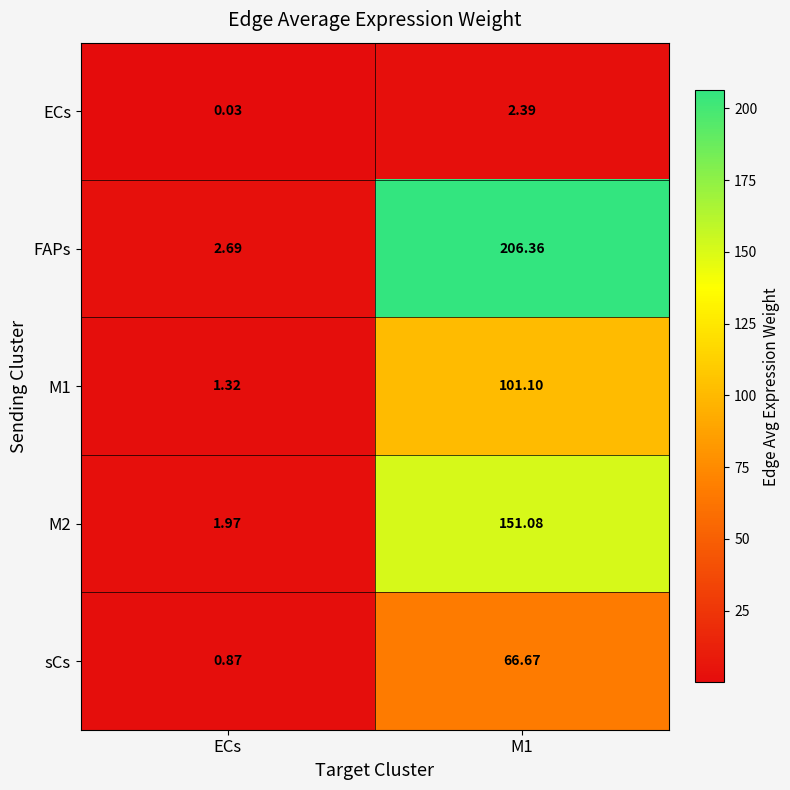

At which label is M1 closest to 51?

ECs